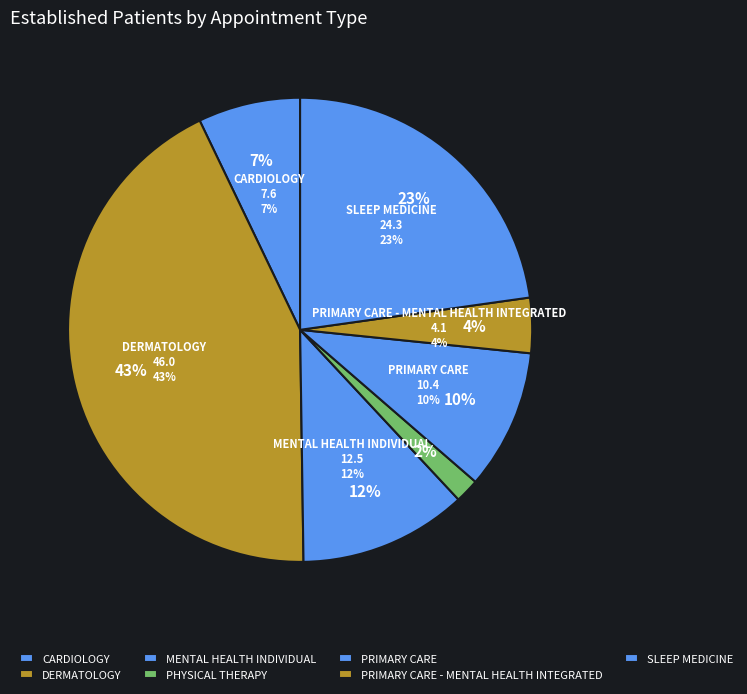

What percentage is NOT represented by CARDIOLOGY?

92.9%